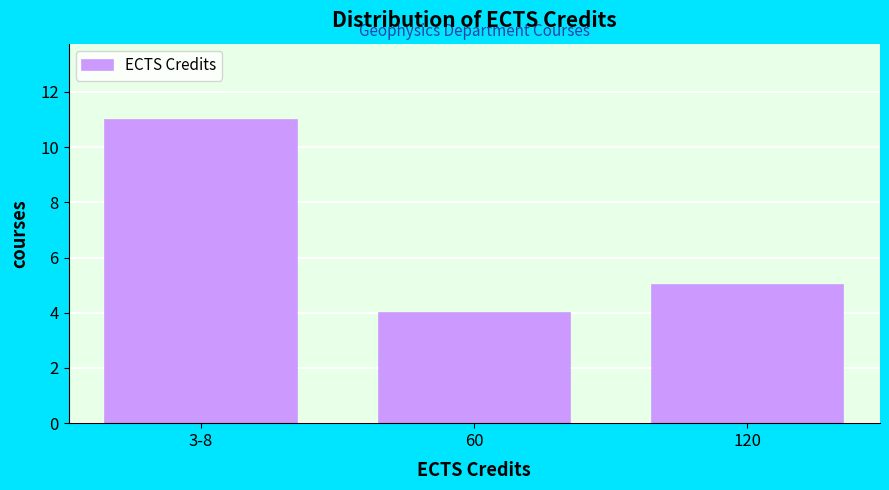

Reading left to right, list all the values displayed in this chart.

3-8=11	60=4	120=5